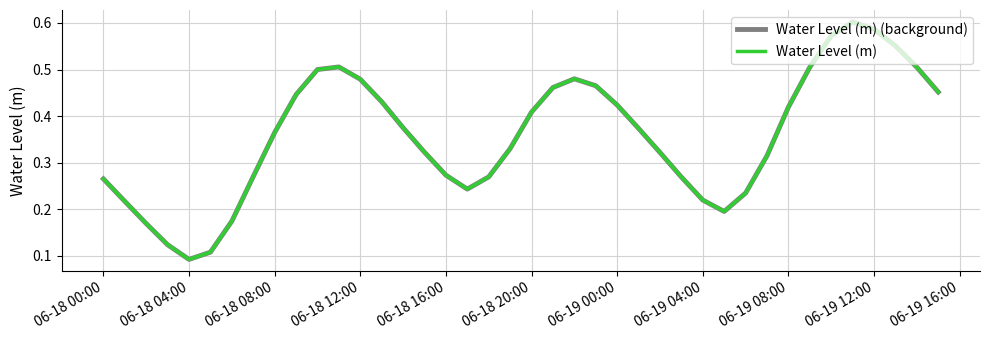

Is this an area chart (filled region under the line)?

No